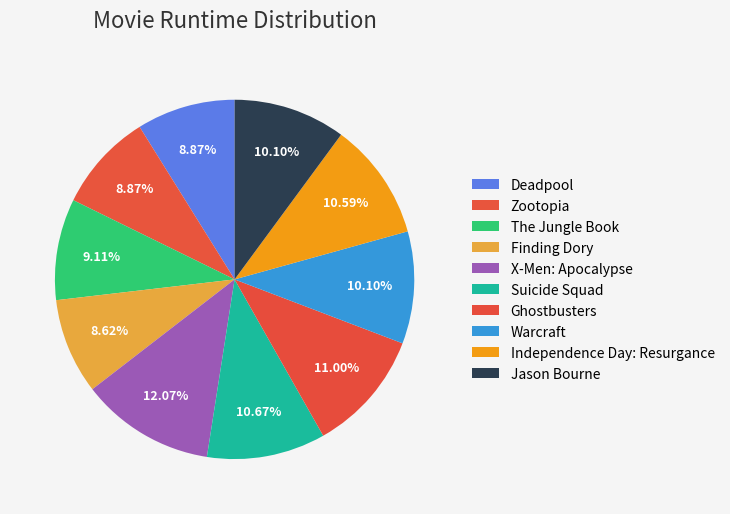

Rank the categories by value from highest to lowest.

X-Men: Apocalypse, Ghostbusters, Suicide Squad, Independence Day: Resurgance, Warcraft, Jason Bourne, The Jungle Book, Deadpool, Zootopia, Finding Dory